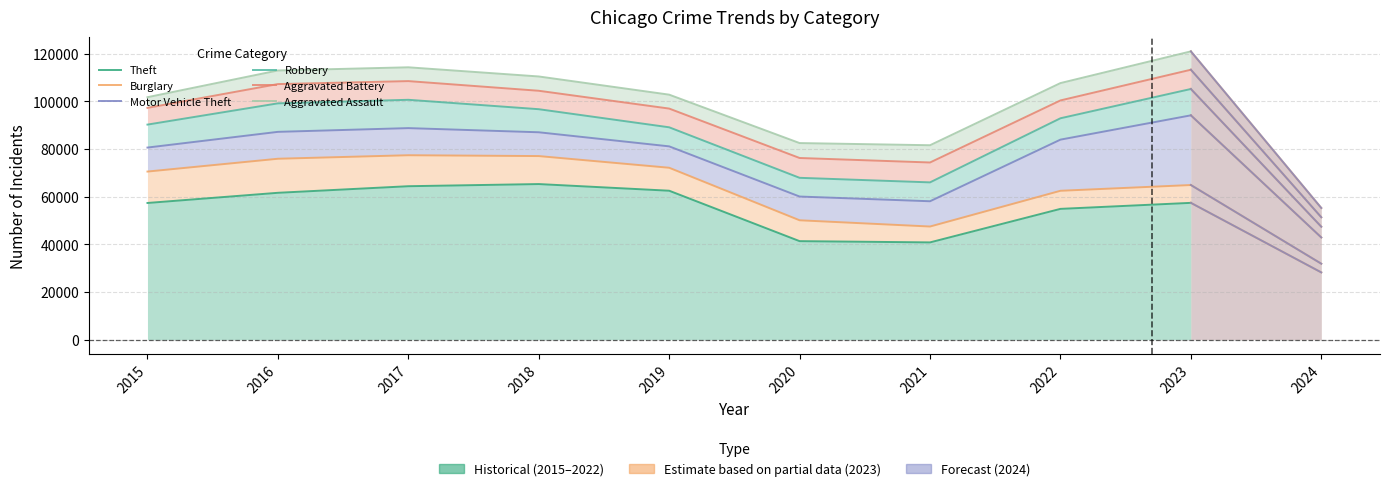

Where is Aggravated Assault nearest to the value 101278?

2015